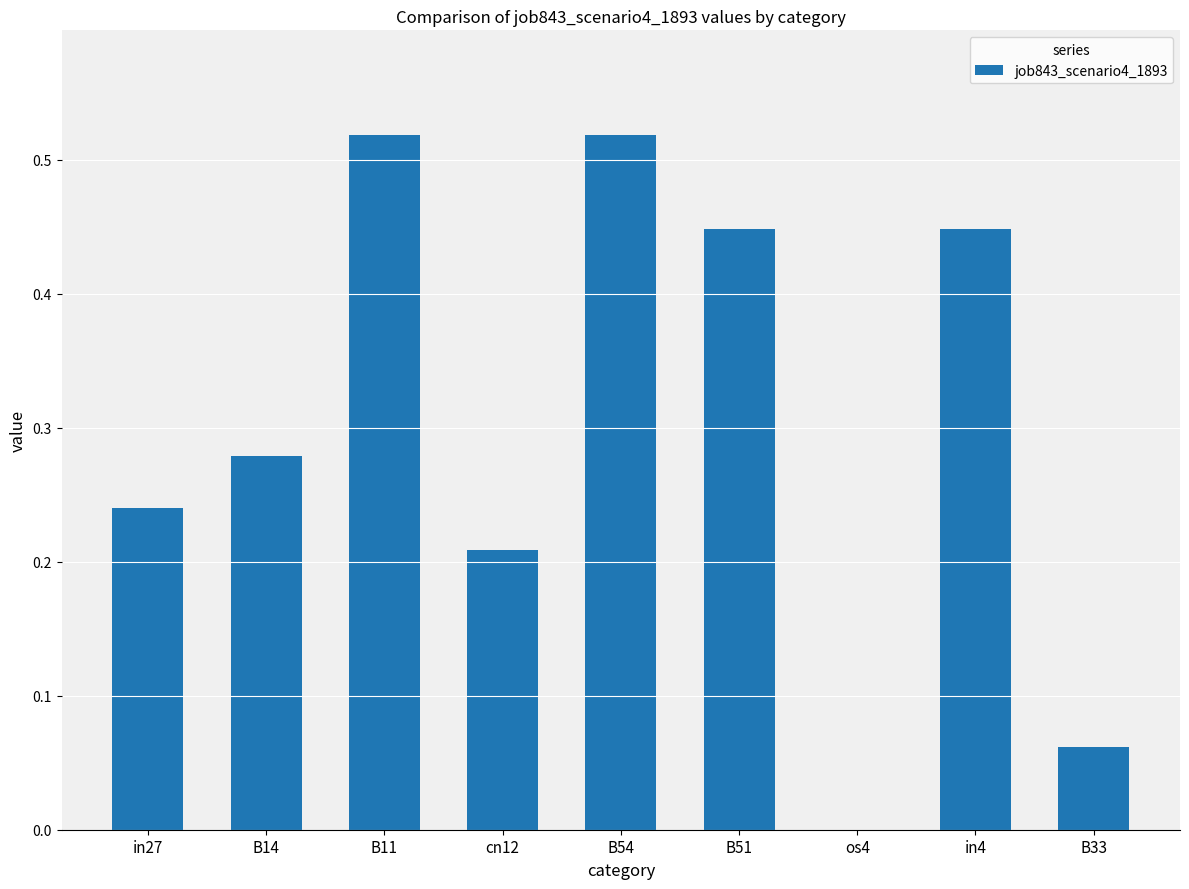

What is the change in value from B14 to B54?

+0.2